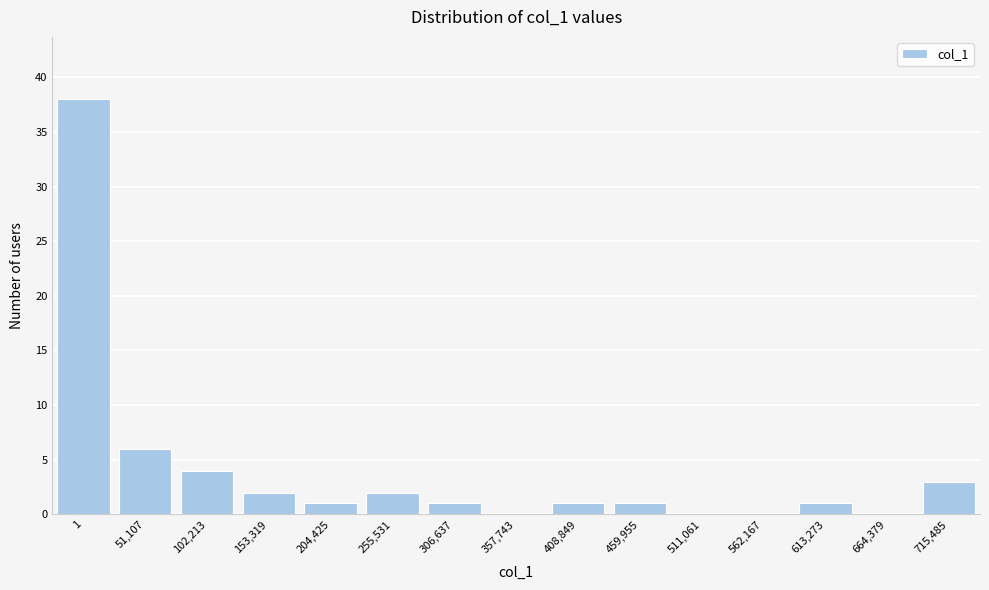

Reading left to right, transcribe all the data shown in this chart.

1=38	51,107=6	102,213=4	153,319=2	204,425=1	255,531=2	306,637=1	357,743=0	408,849=1	459,955=1	511,061=0	562,167=0	613,273=1	664,379=0	715,485=3